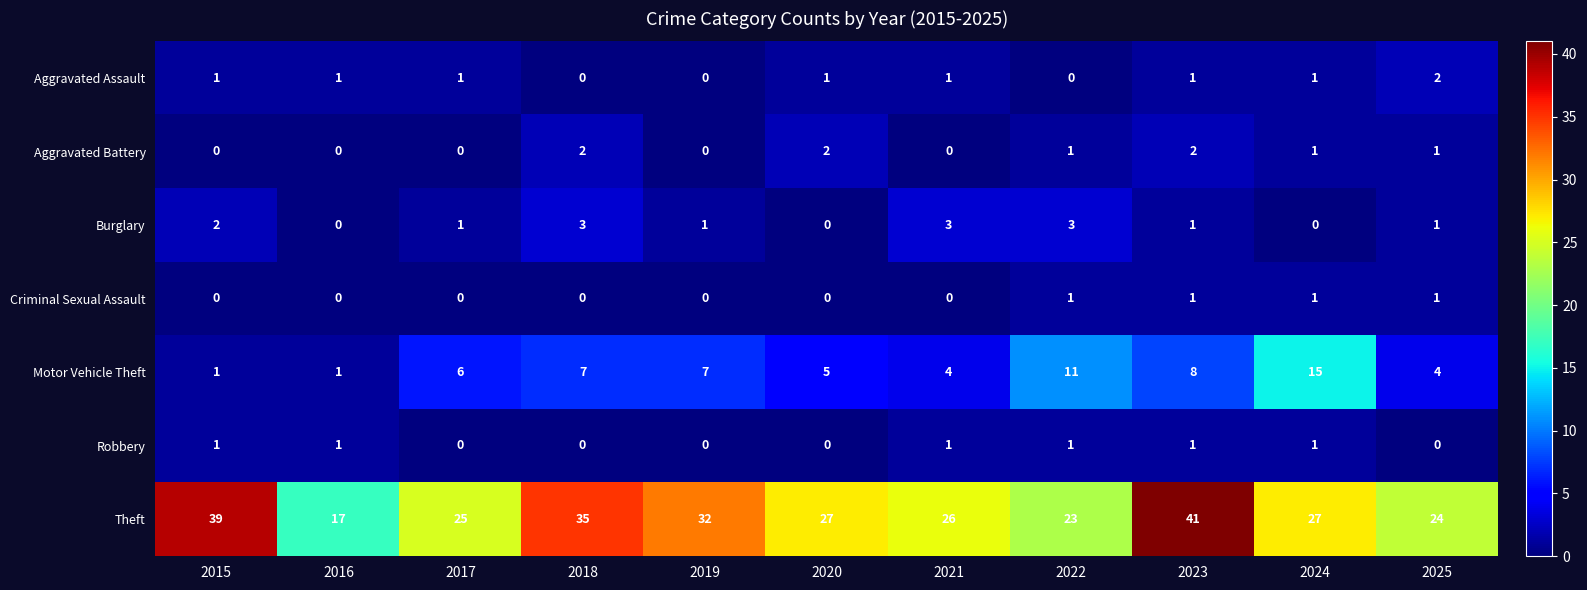

The Motor Vehicle Theft series shows 4 at 2025. True or false?

True